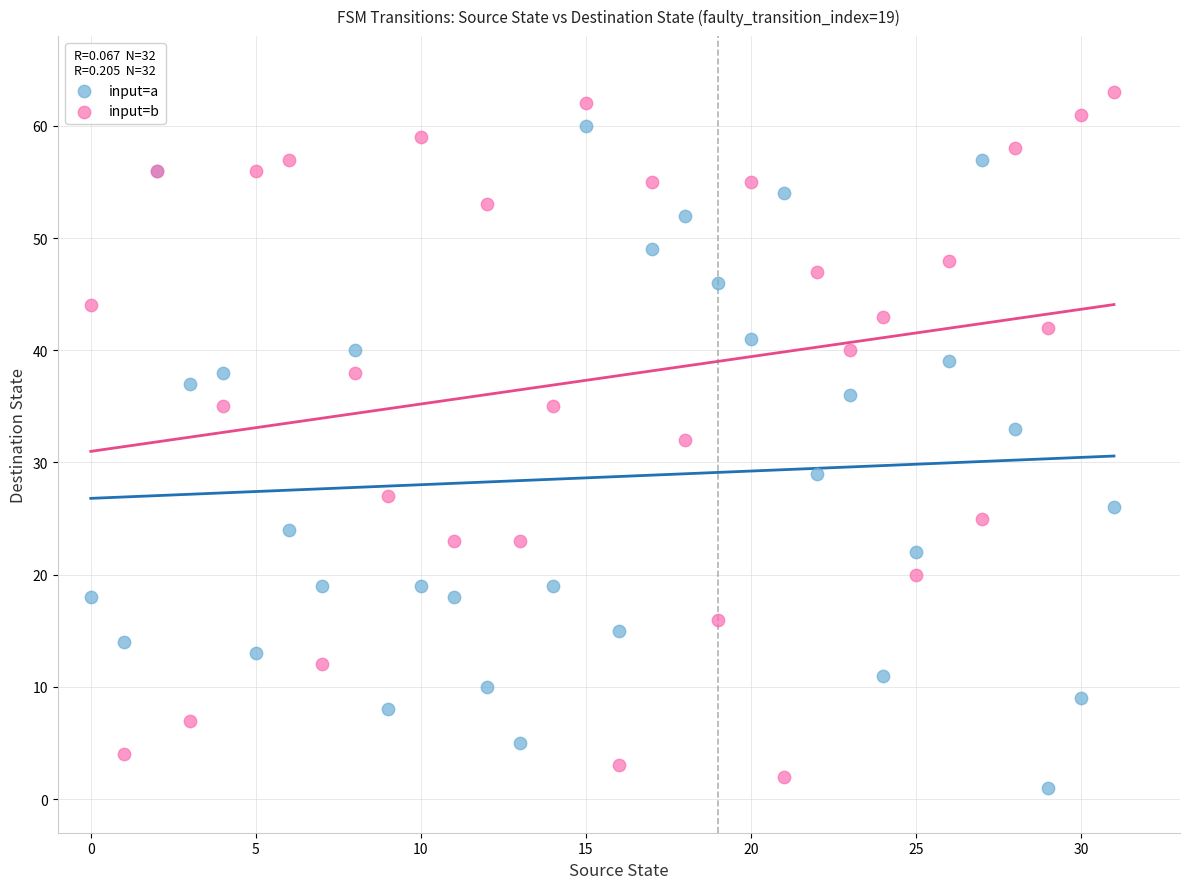

Which series contains the highest Y value?

input=b